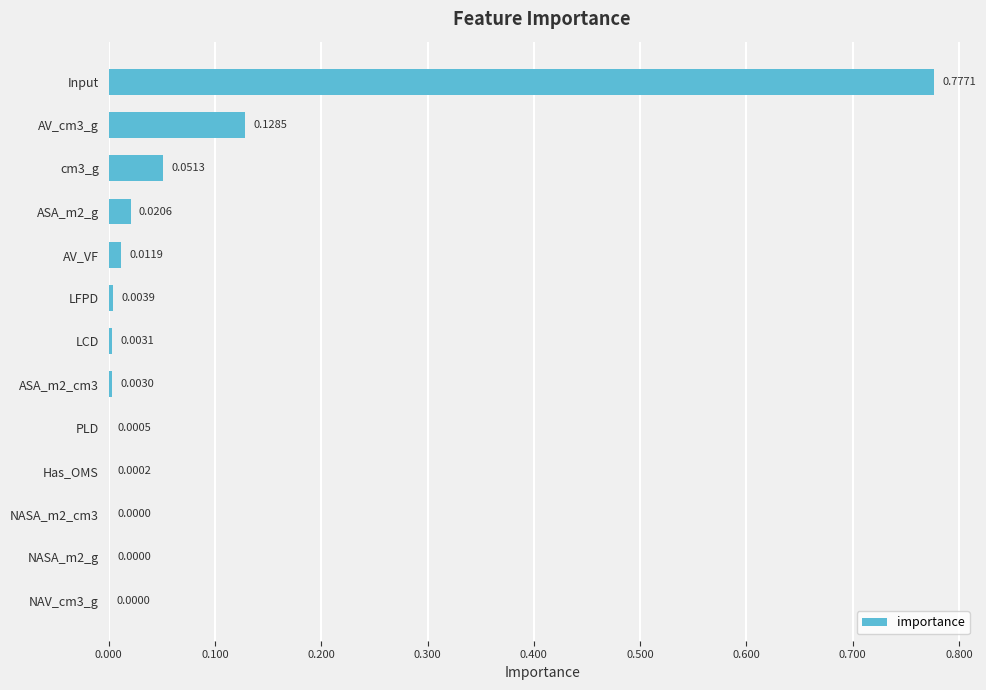

What is the sum of all values?

1.0